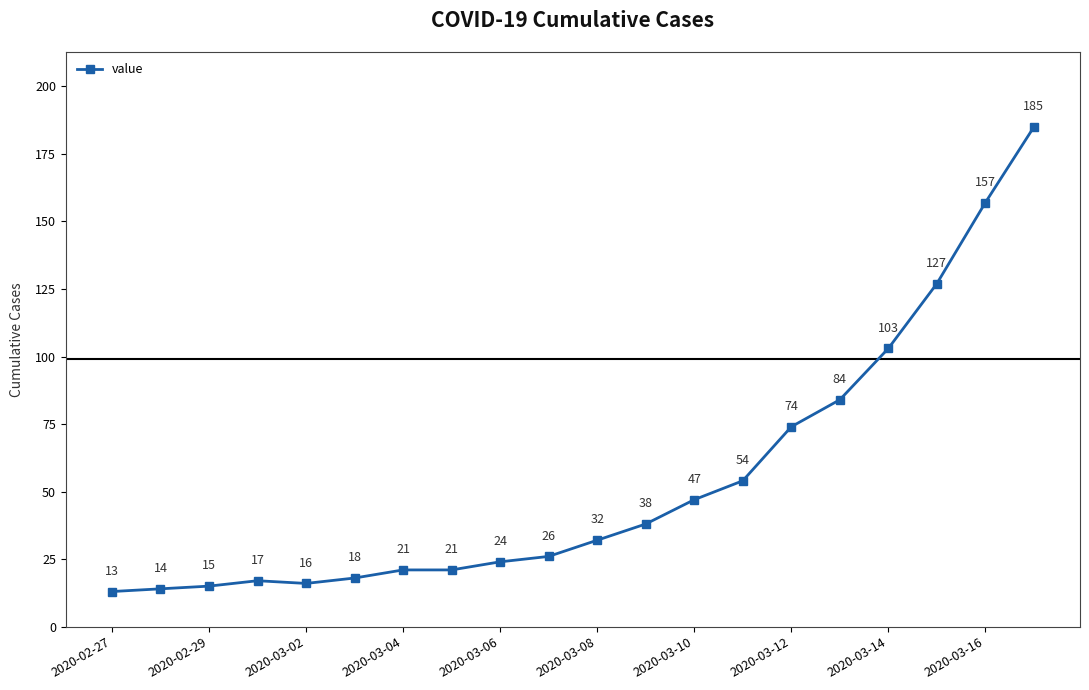

What is the difference between the maximum and minimum values?

172